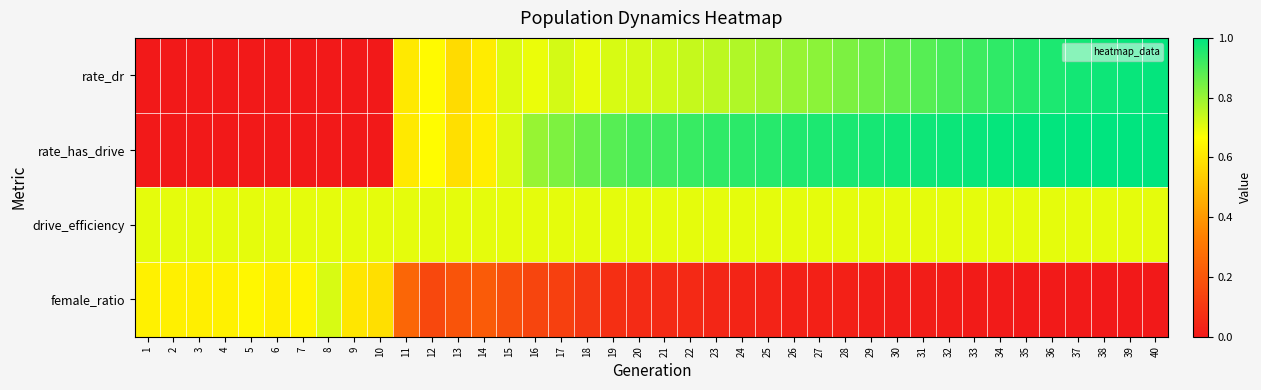

Count the number of categories in the chart.

40